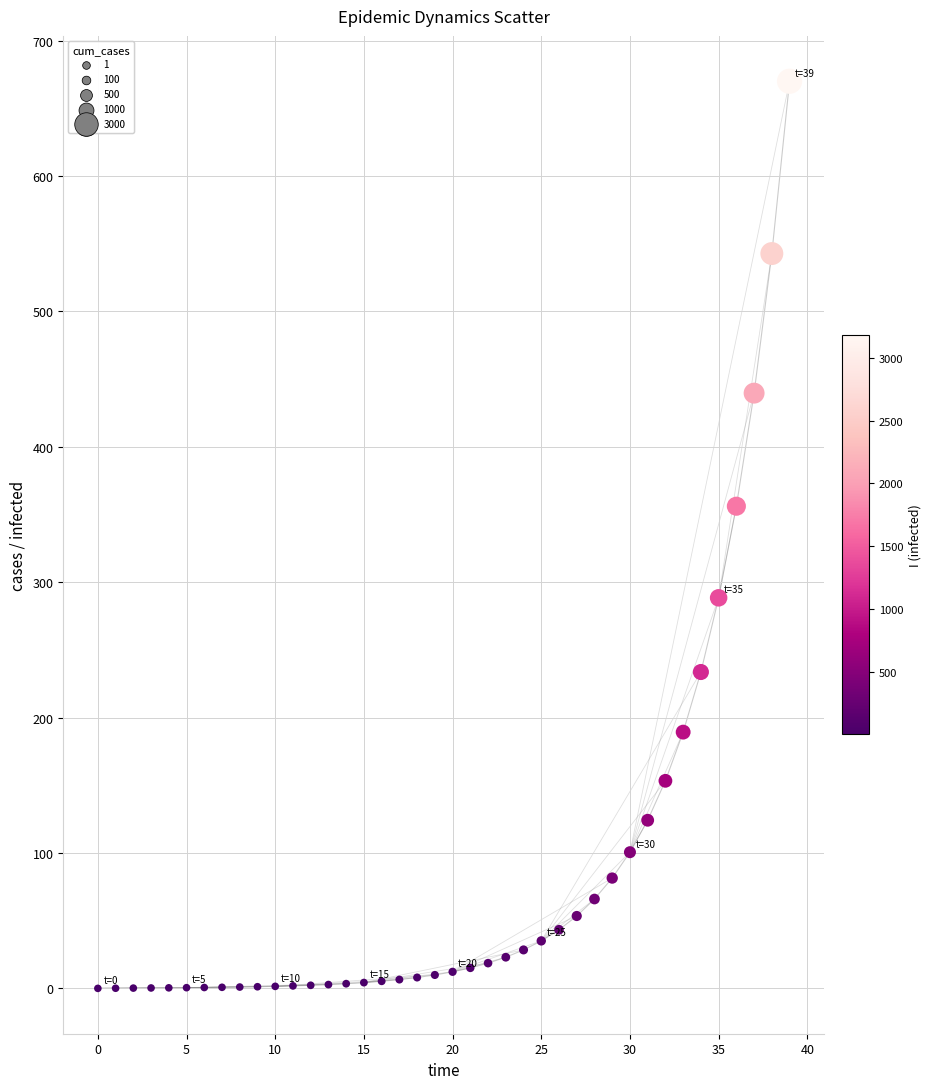

What is the range of Y values (max minus min)?

670.0